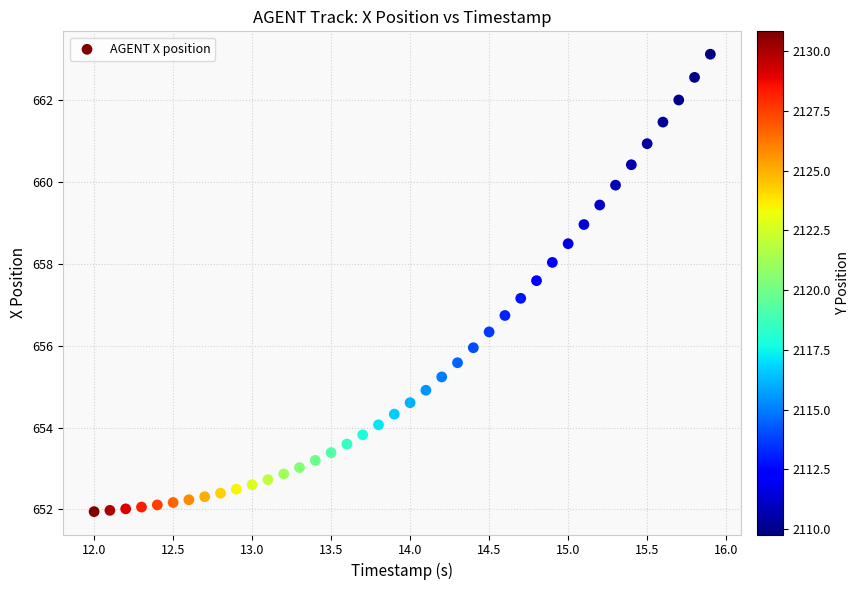

What is the range of X values (max minus min)?

3.9